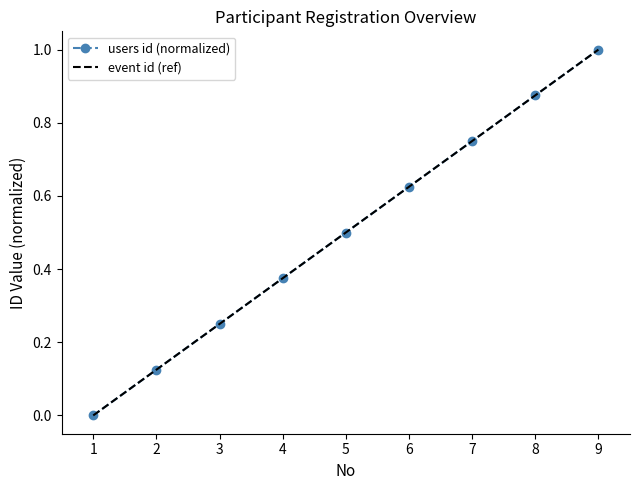

What is the greatest value displayed?

1.0